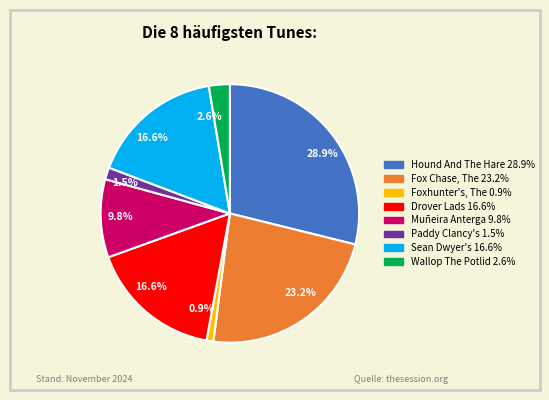

Is there a majority slice in this chart?

No